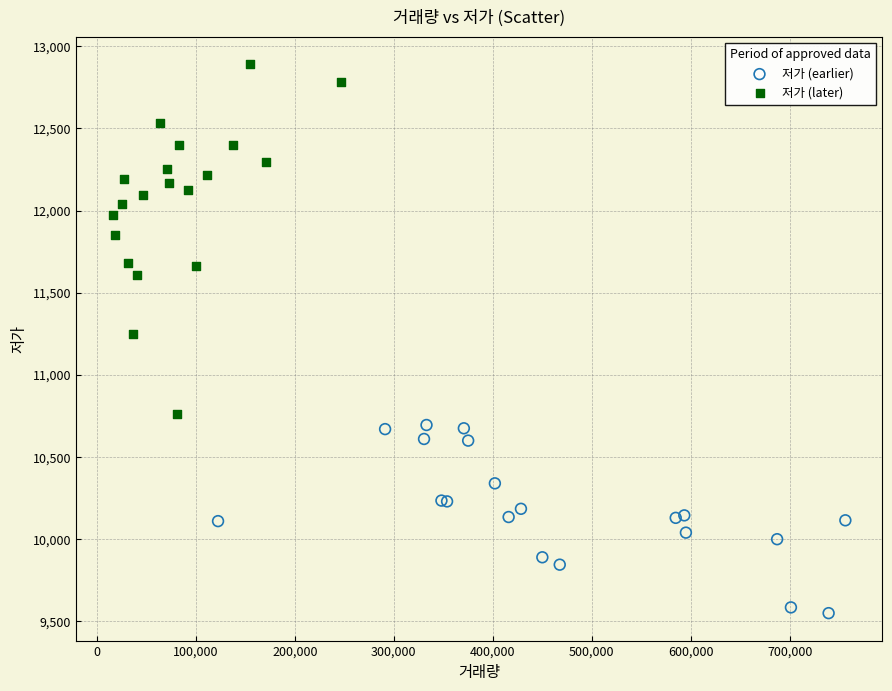

Which series contains the lowest Y value?

저가 (earlier)